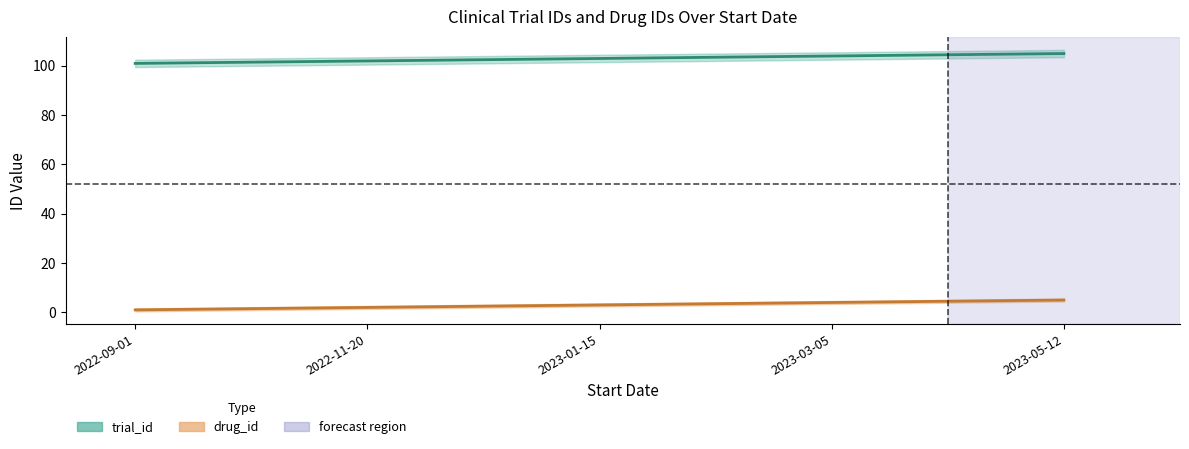

What is the sum of the trial_id values at 2022-09-01 and 2023-05-12?

206